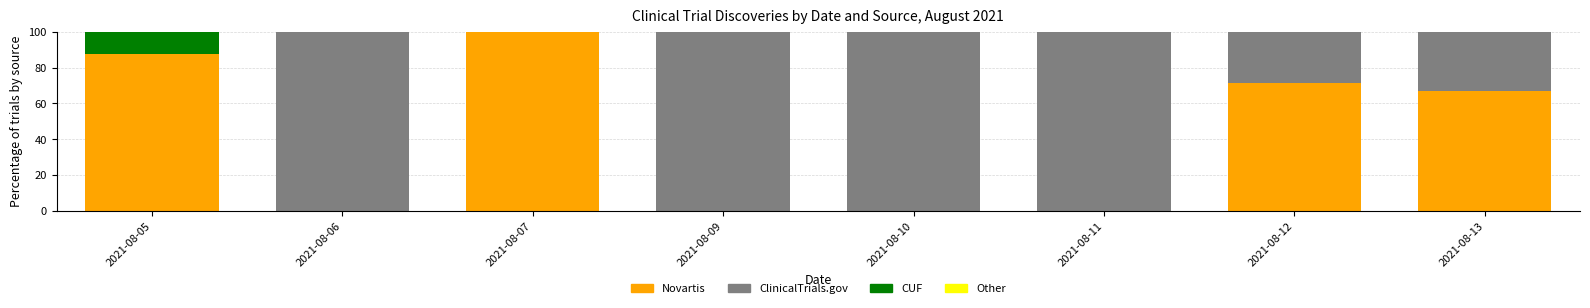

True or false: Novartis has a value of 34.2 at 2021-08-11.

False